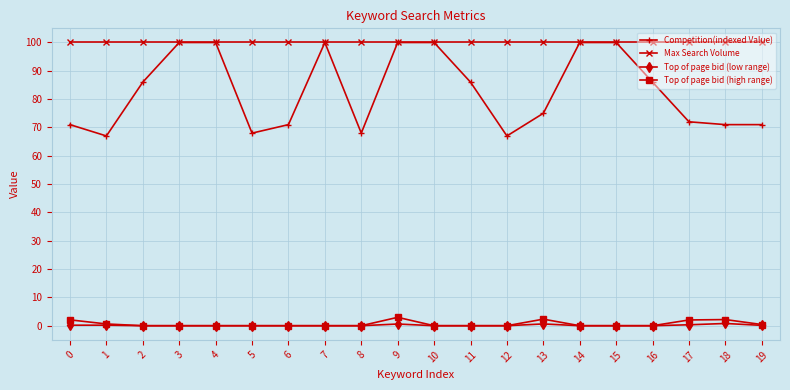

At how many categories does at least one series exceed 83?

20